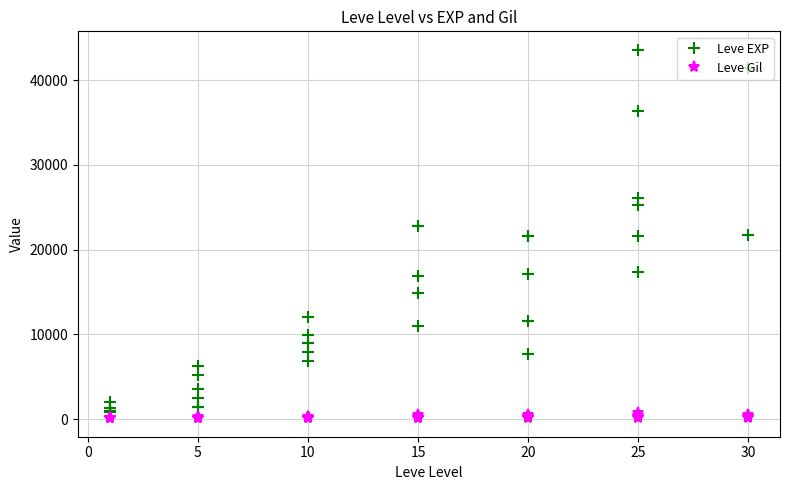

What is the label of the 22nd point from the left?

15